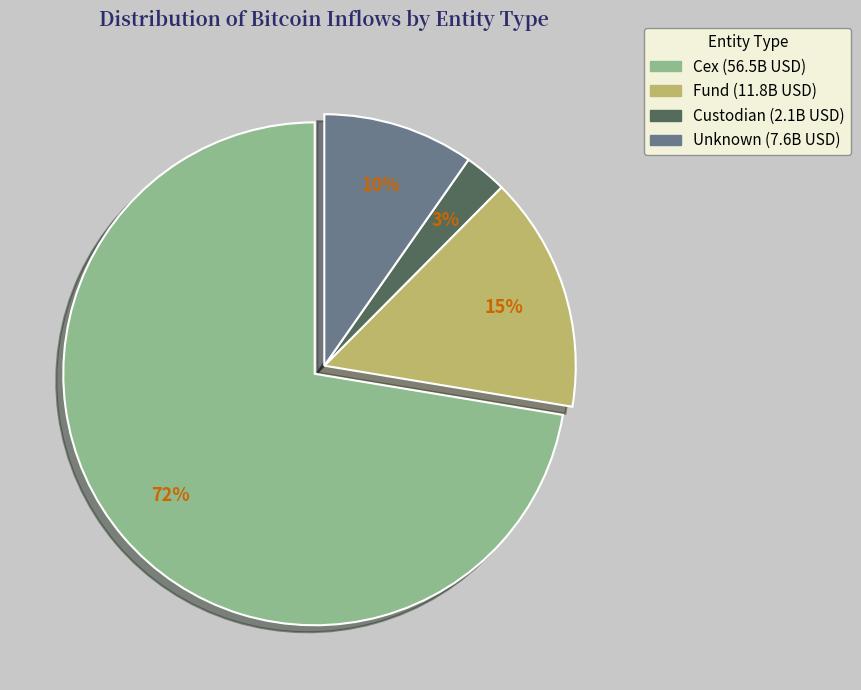

Does any single category account for the majority?

Yes